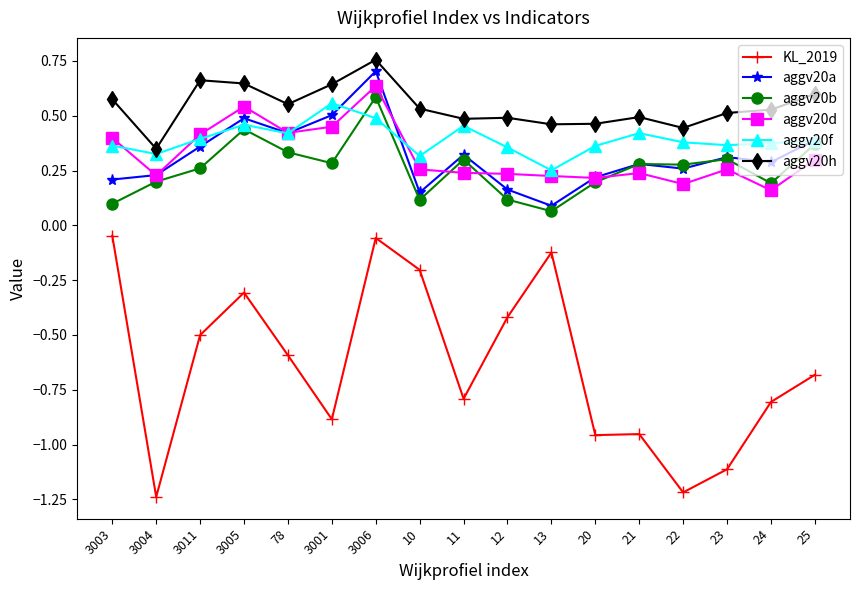

How many aggv20a values are between 0 and 1?

17